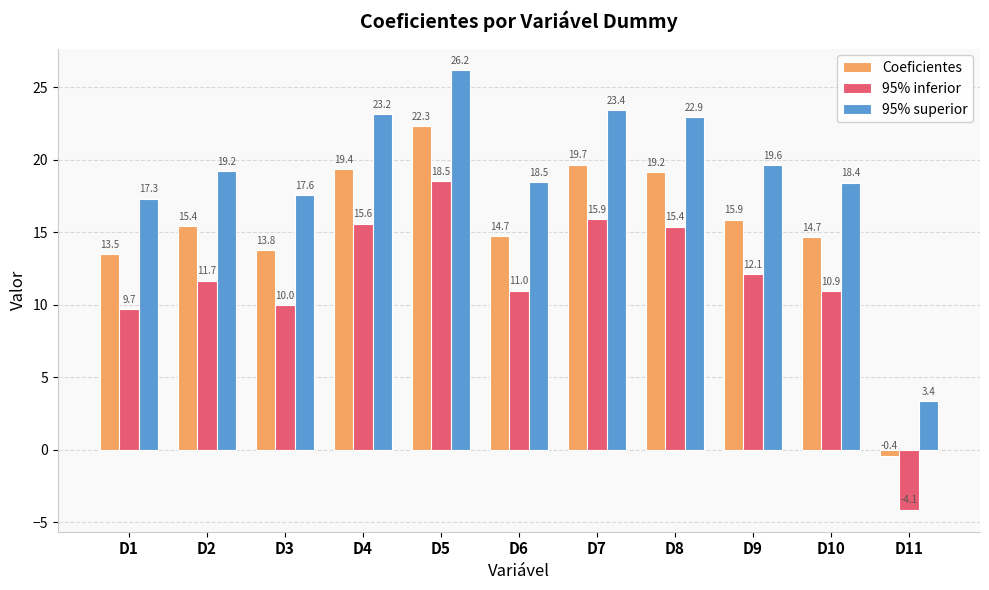

At how many categories does at least one series exceed 12?

10